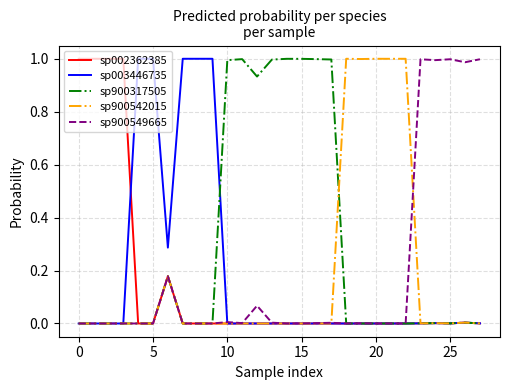

Which series has the largest total across all categories?

sp900317505